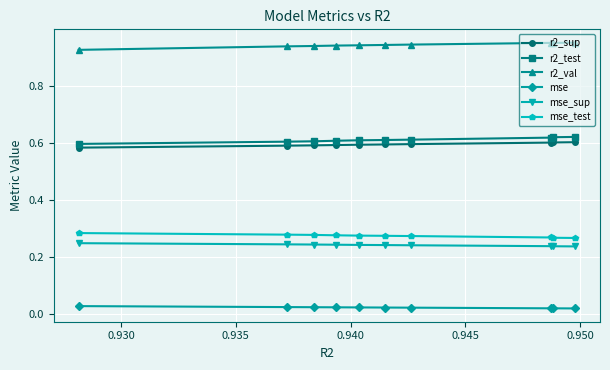

Count the r2_sup values in the range 0 to 1.

10